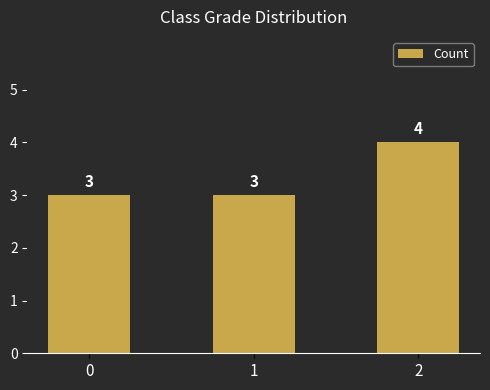

Which label corresponds to the largest value in the chart?

2